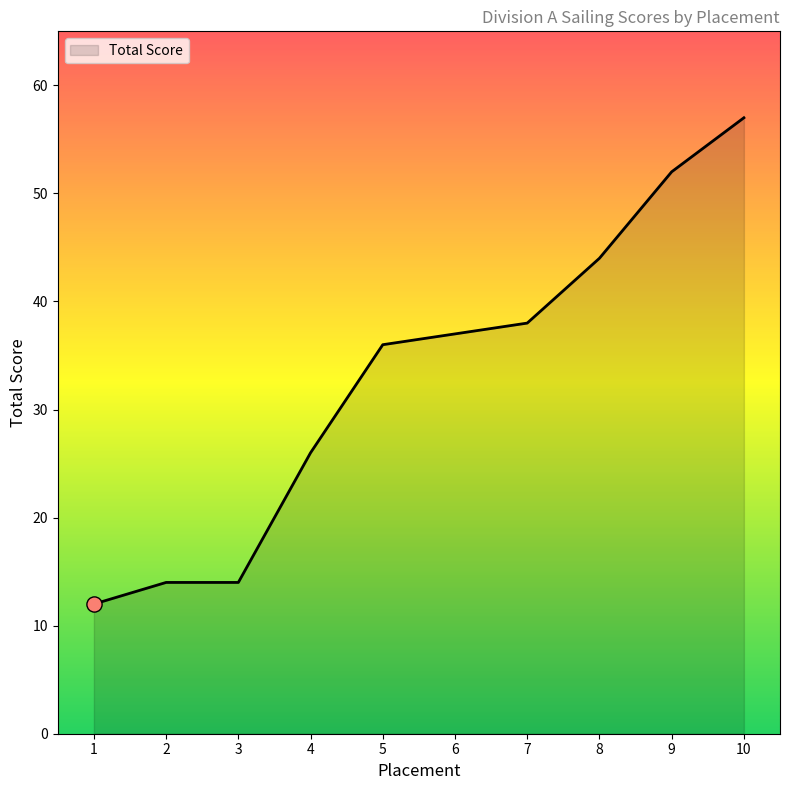

Which has a higher value, 1 or 9?

9